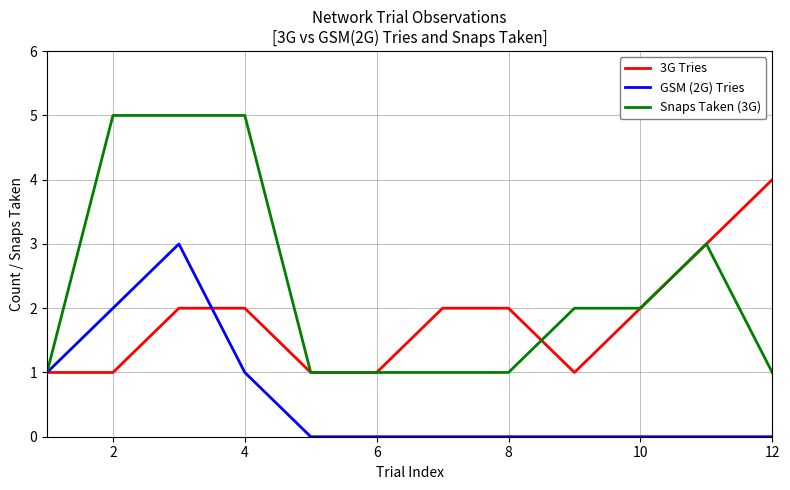

Does the chart have visible grid lines?

Yes